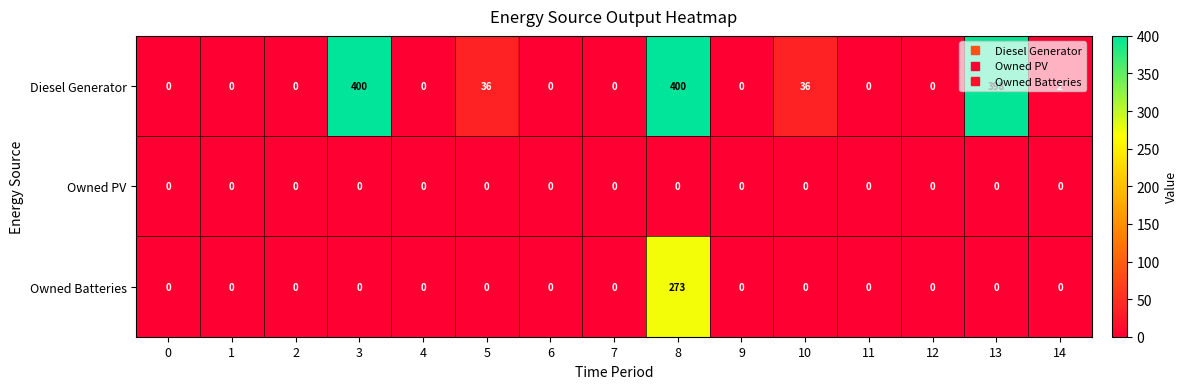

The Diesel Generator series shows 400 at 3. True or false?

True